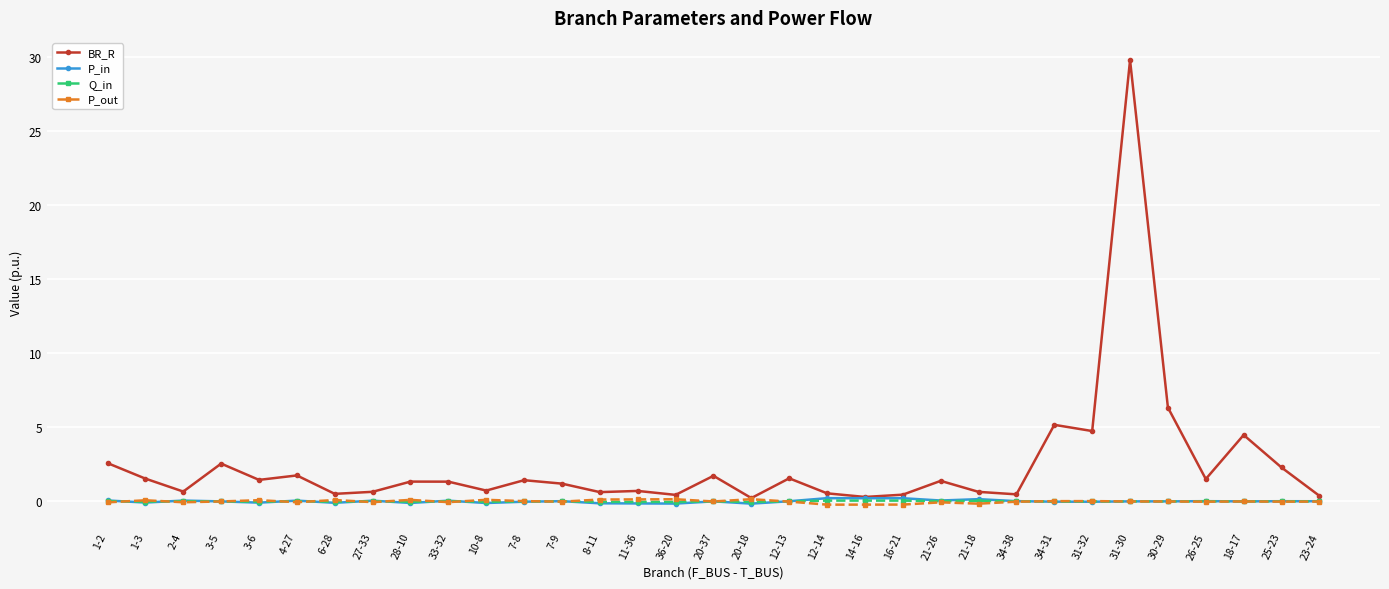

Count the number of categories in the chart.

33